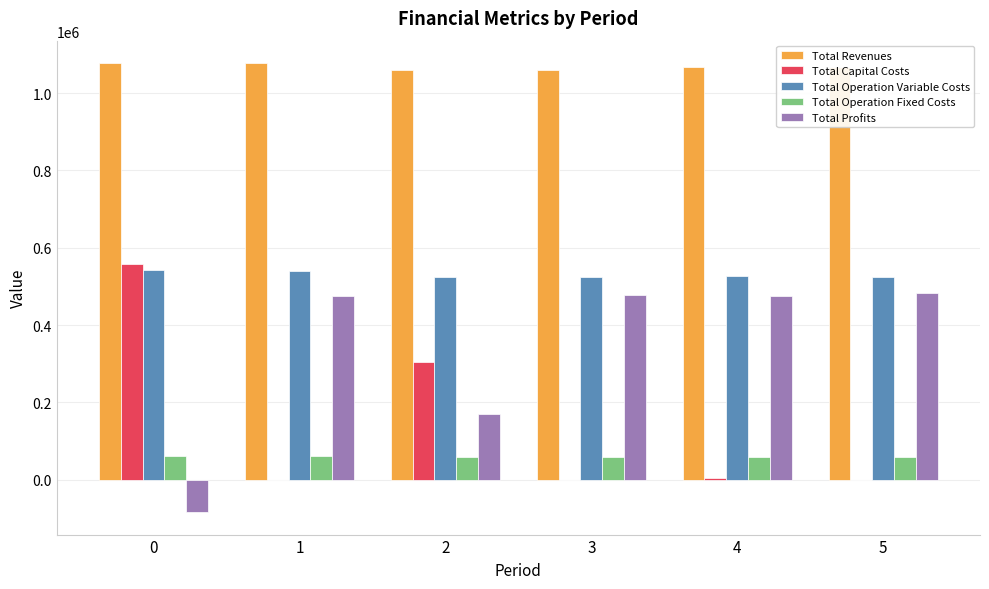

What is the sum of all Total Operation Variable Costs values?

3184085.5